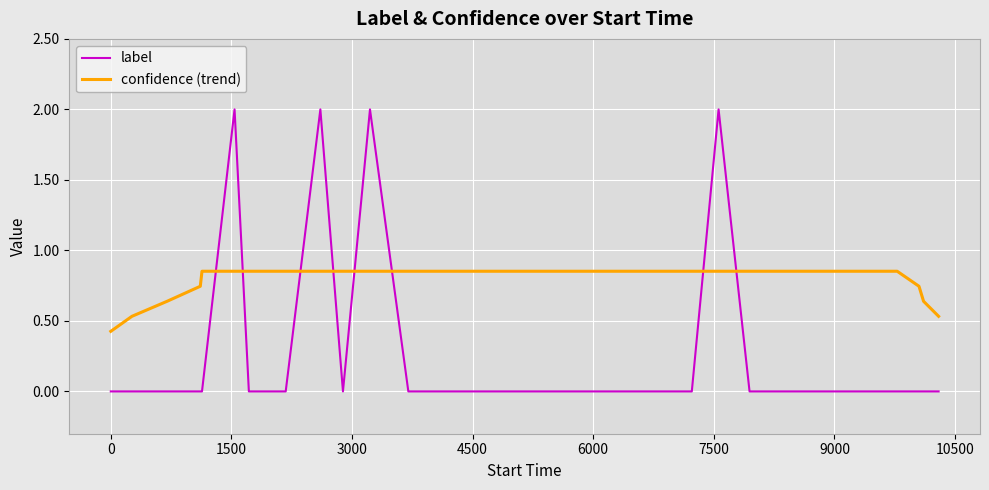

What are all the series names shown in the legend?

label, confidence (trend)